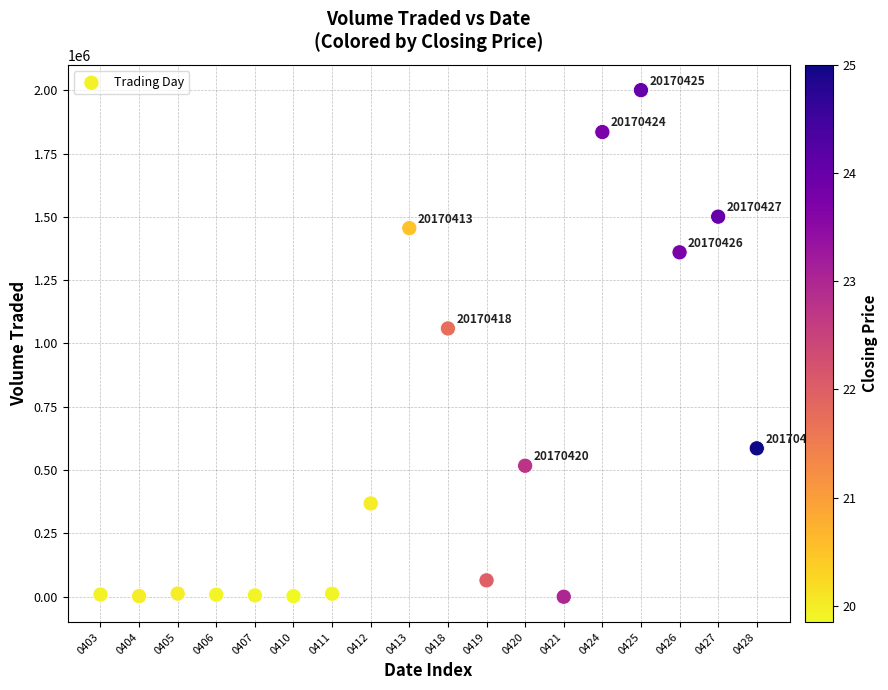

What Y value in the scatter plot is closest to 1000200?

1059400